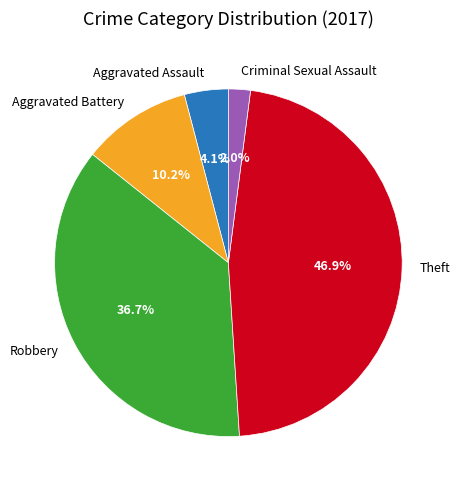

How many segments does this pie chart have?

5